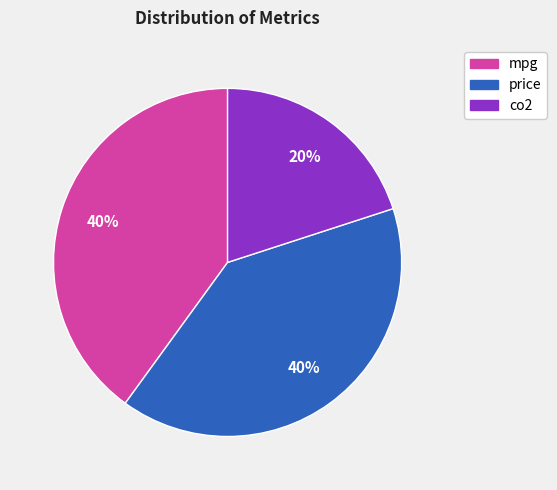

Is it true that co2 is 20% of the pie?

True